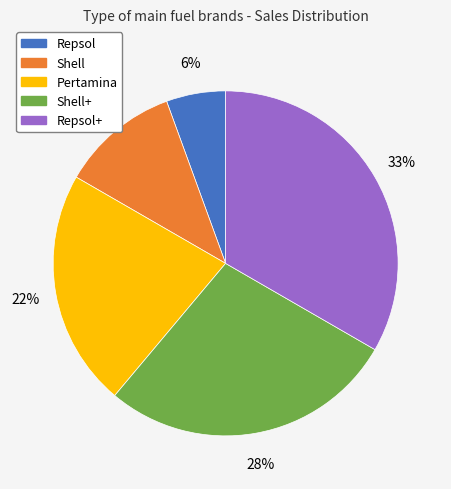

Which slice is the largest?

Repsol+